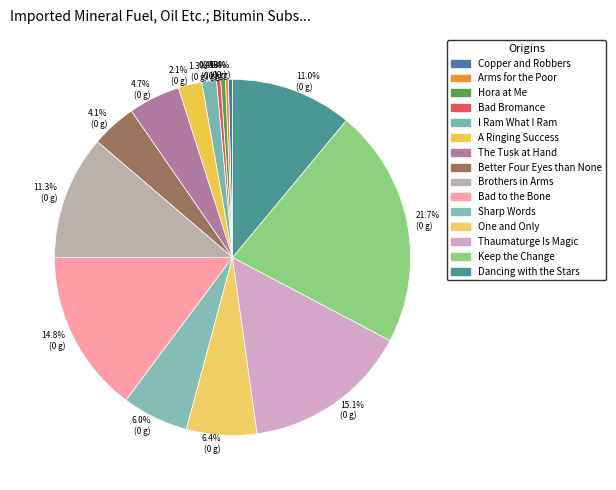

To the nearest percent, what is the difference between the The Tusk at Hand and Dancing with the Stars slice percentages?

6%